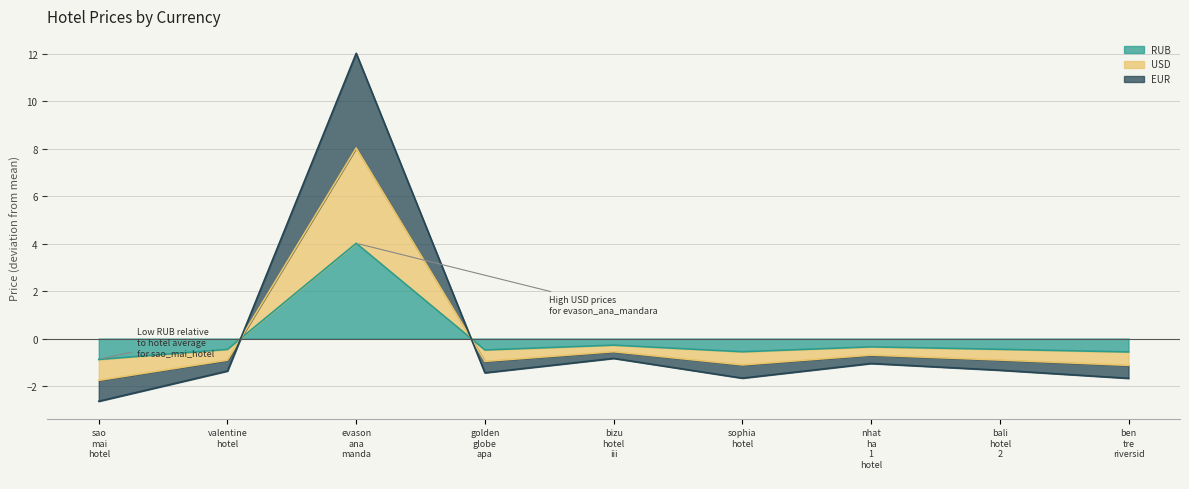

Is the value of USD at evason ana manda greater than the value of RUB at nhat ha 1 hotel?

Yes